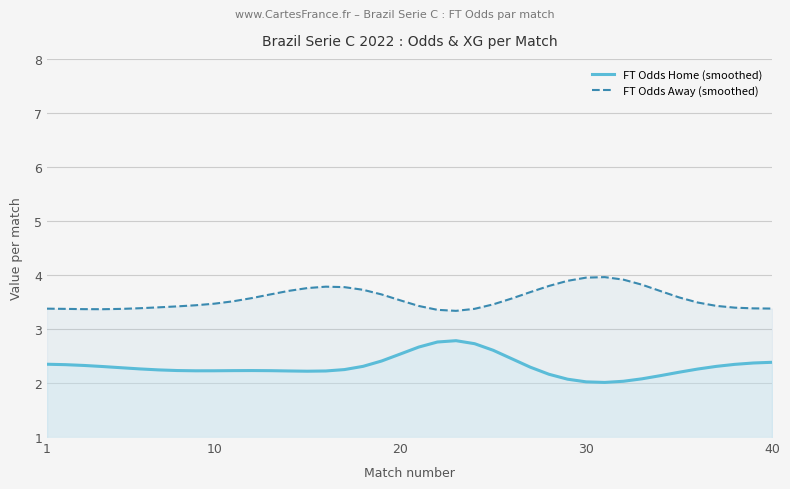

The value of FT Odds Home (smoothed) at 1 is 2.3. True or false?

True